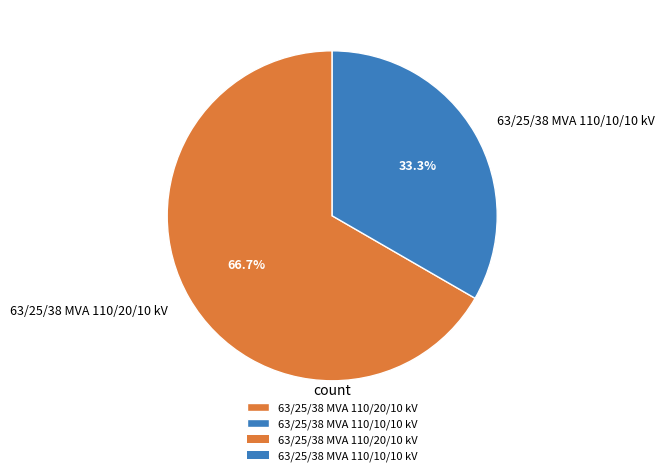

To the nearest percent, what is the difference between the largest and smallest slice percentages?

33%